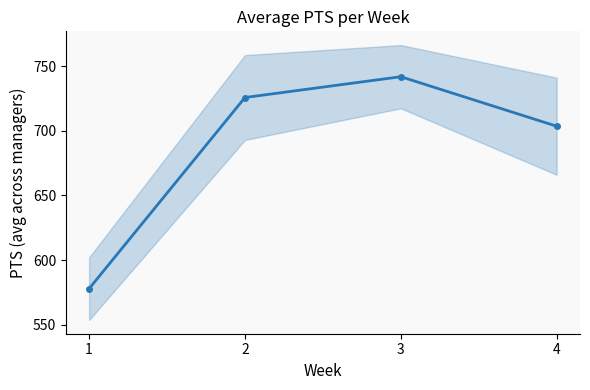

What is the minimum value shown in the chart?

577.9